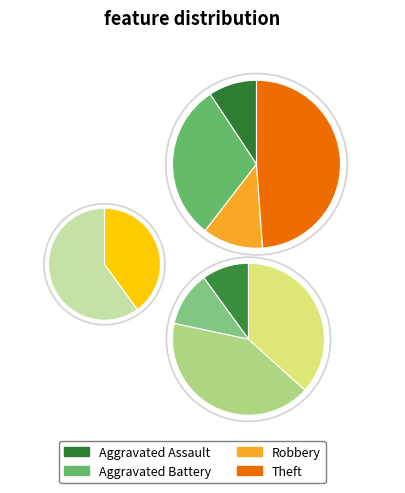

The Theft slice represents 36% of the pie. True or false?

False